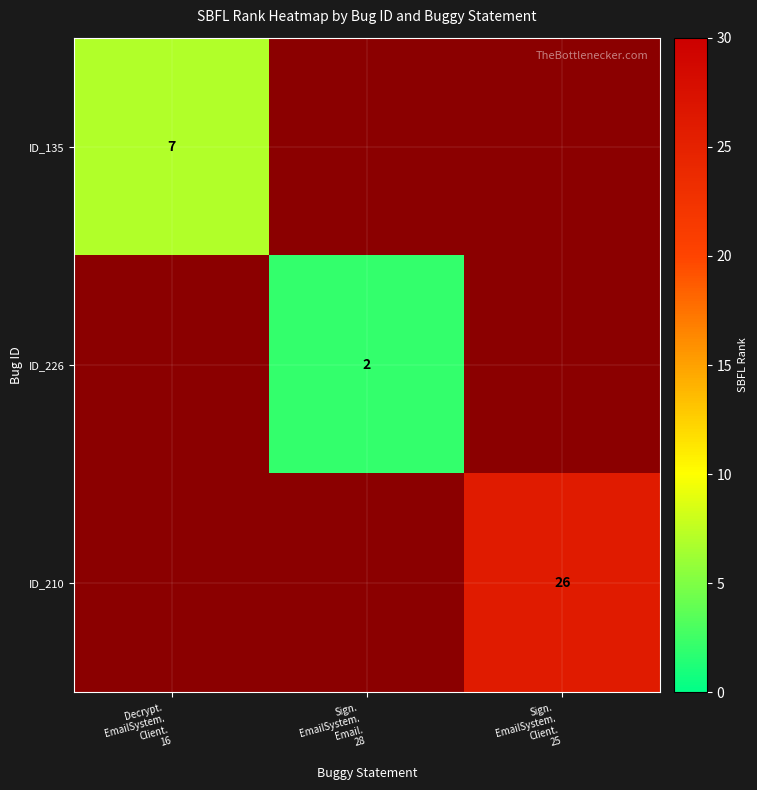

The value of ID_226 at Sign. EmailSystem. Email. 28 is 2.7. True or false?

False